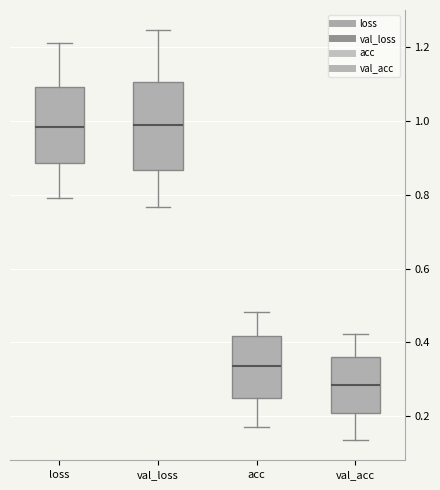

Reading left to right, read every box against the y-axis: the position of its median line, the range the box covers, and the ends of its whiskers. The values are not printed on the chart, so give them approximately, as read against the axis.

loss: median 0.98, box 0.88 to 1.10, whiskers 0.80 to 1.22
val_loss: median 0.98, box 0.86 to 1.10, whiskers 0.76 to 1.24
acc: median 0.34, box 0.24 to 0.42, whiskers 0.16 to 0.48
val_acc: median 0.28, box 0.20 to 0.36, whiskers 0.14 to 0.42